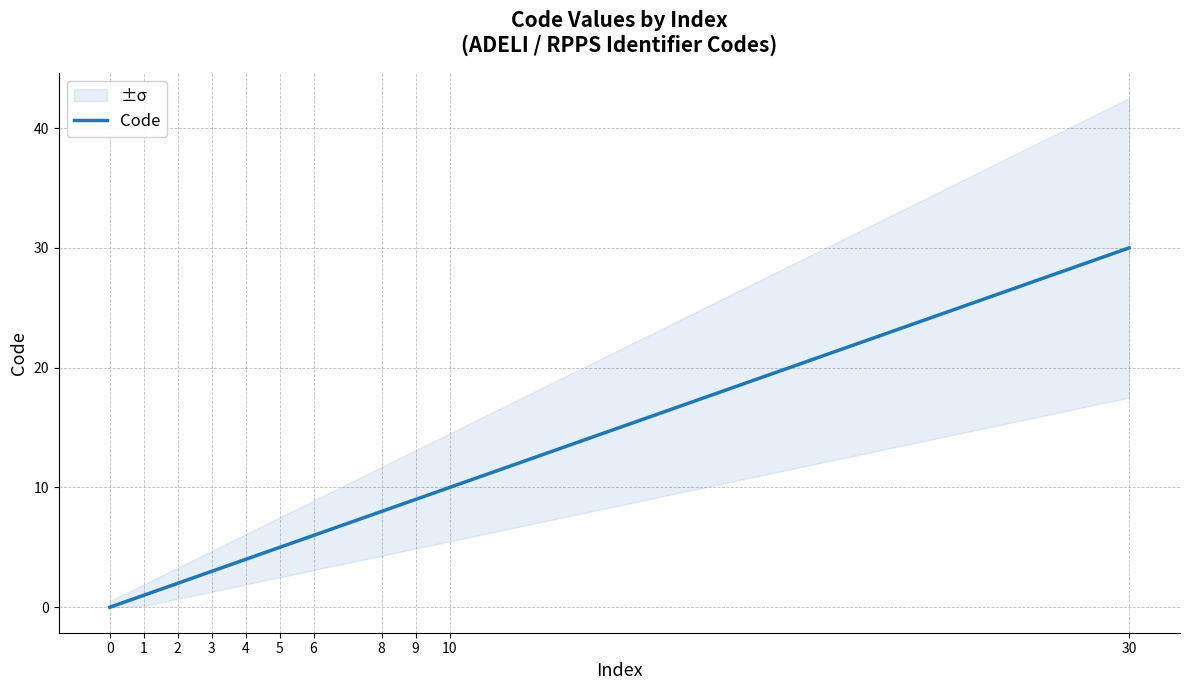

What is the sum of all values?

78